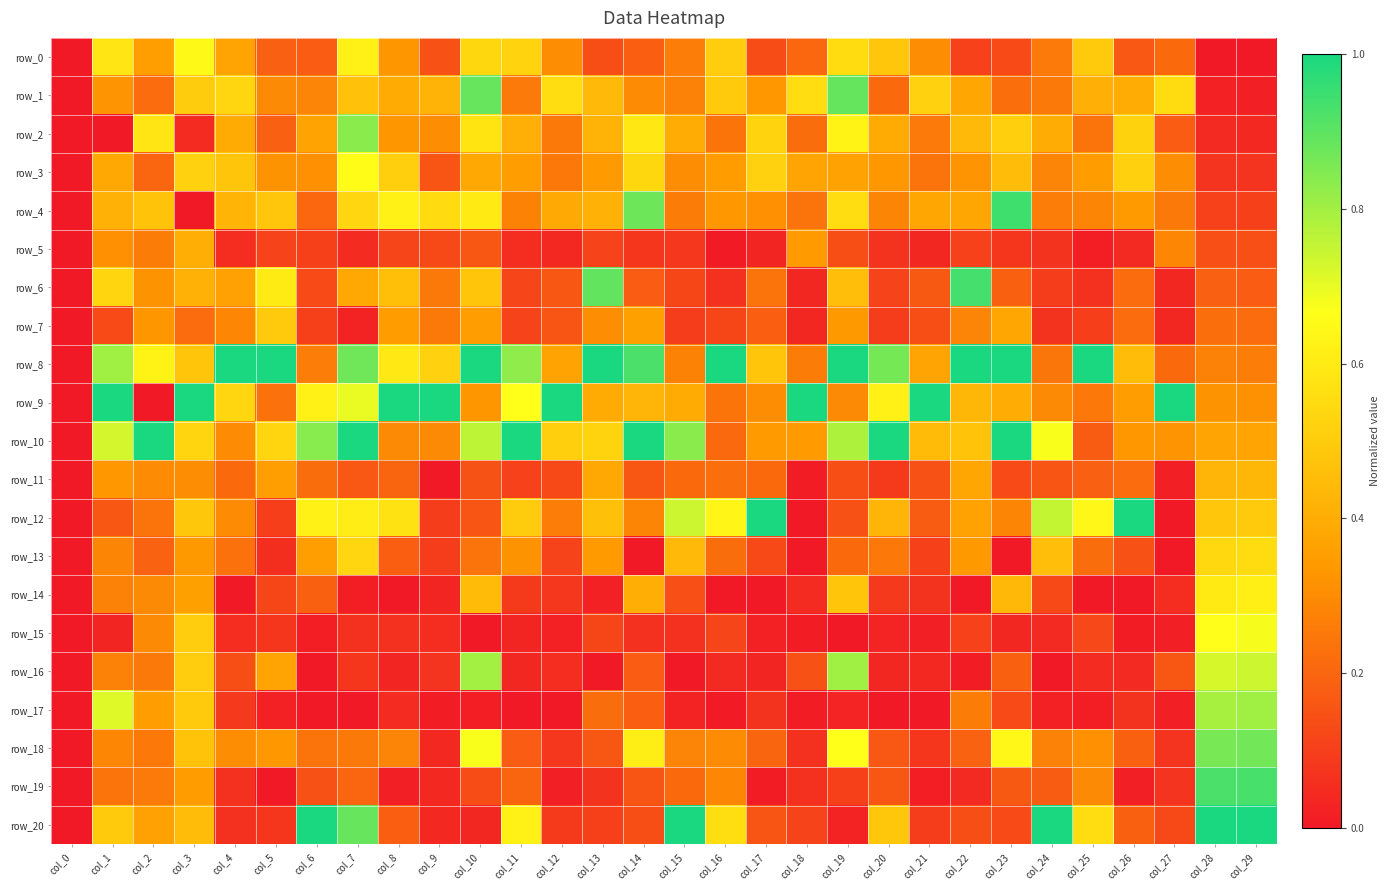

What is the average value of the row_3 series?

0.3